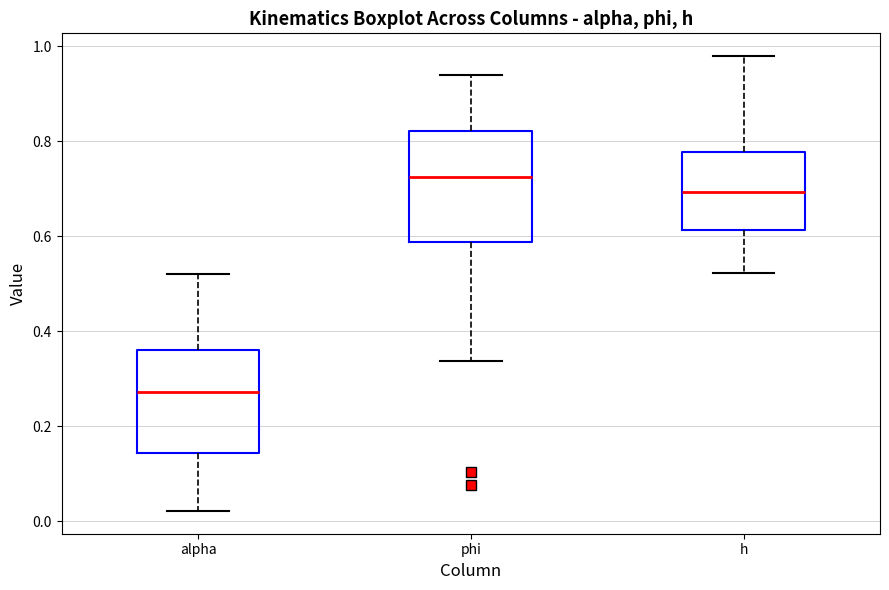

Where does the median line of the box for h sit on the y-axis? The values are not printed on the chart, so give them approximately, as read against the axis.

0.70